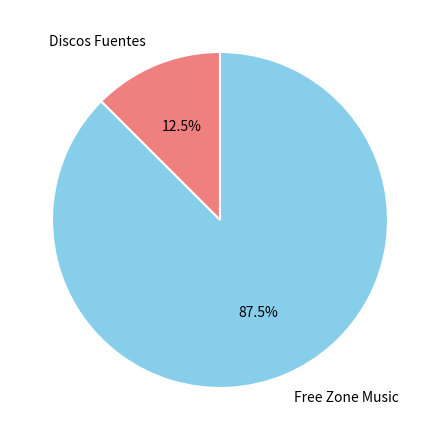

To the nearest percent, what is the average slice percentage?

50%